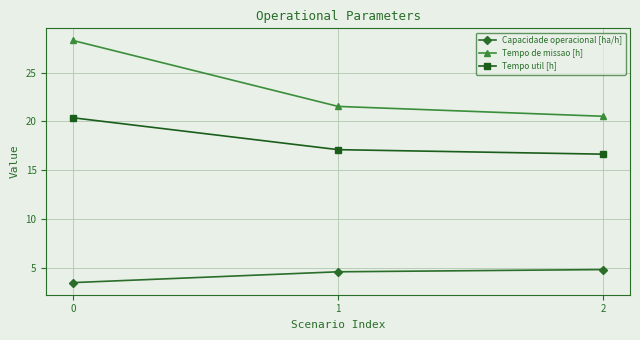

At how many categories does at least one series exceed 22?

1